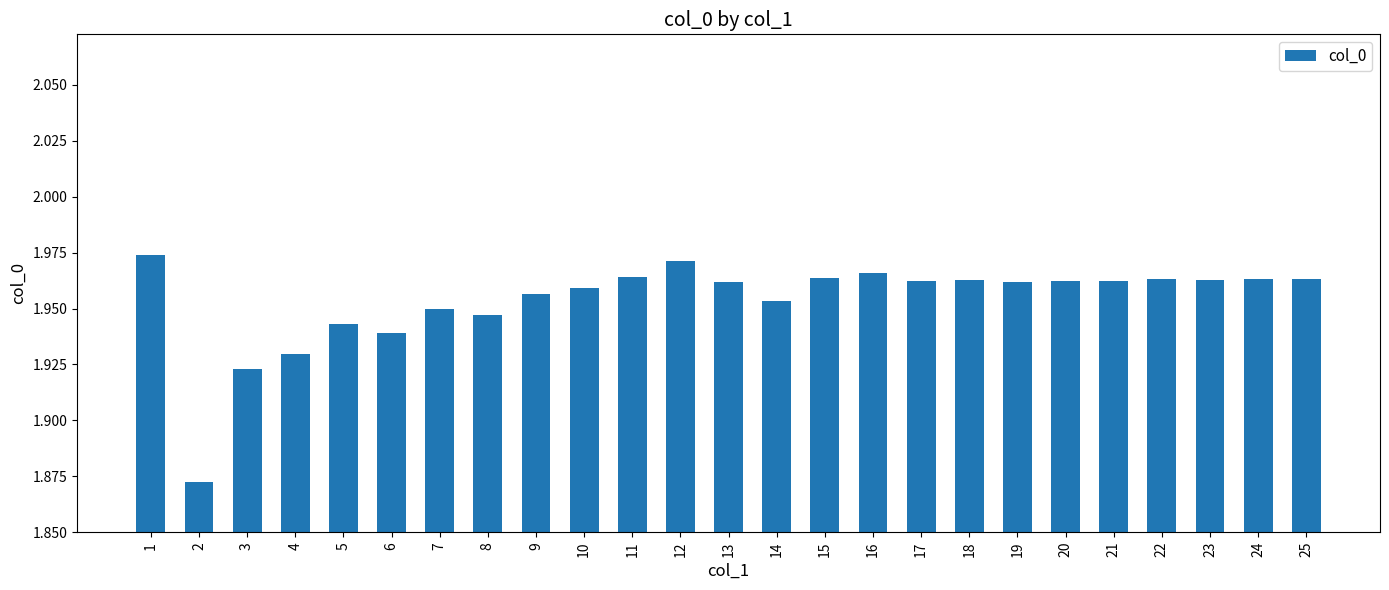

What is the ratio of the value at 24 to the value at 12?

1.0